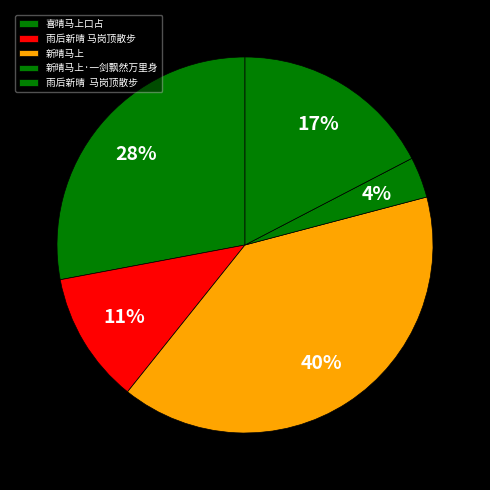

Rank the categories by value from lowest to highest.

新晴马上·一剑飘然万里身, 雨后新晴 马岗顶散步, 雨后新晴  马岗顶散步, 喜晴马上口占, 新晴马上